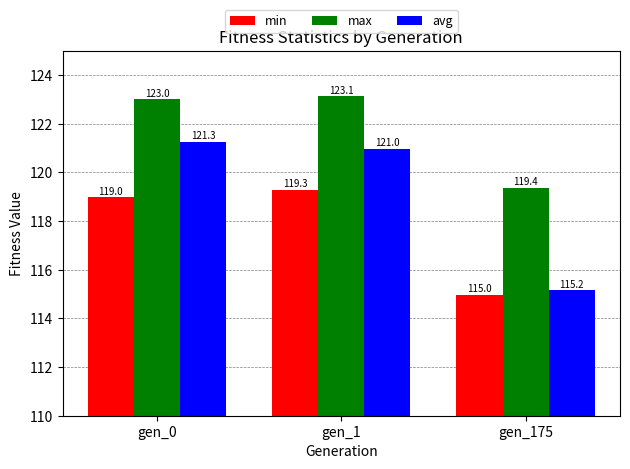

Reading left to right, transcribe all the data shown in this chart.

min: 119.0	119.3	115.0
max: 123.0	123.1	119.4
avg: 121.3	121.0	115.2